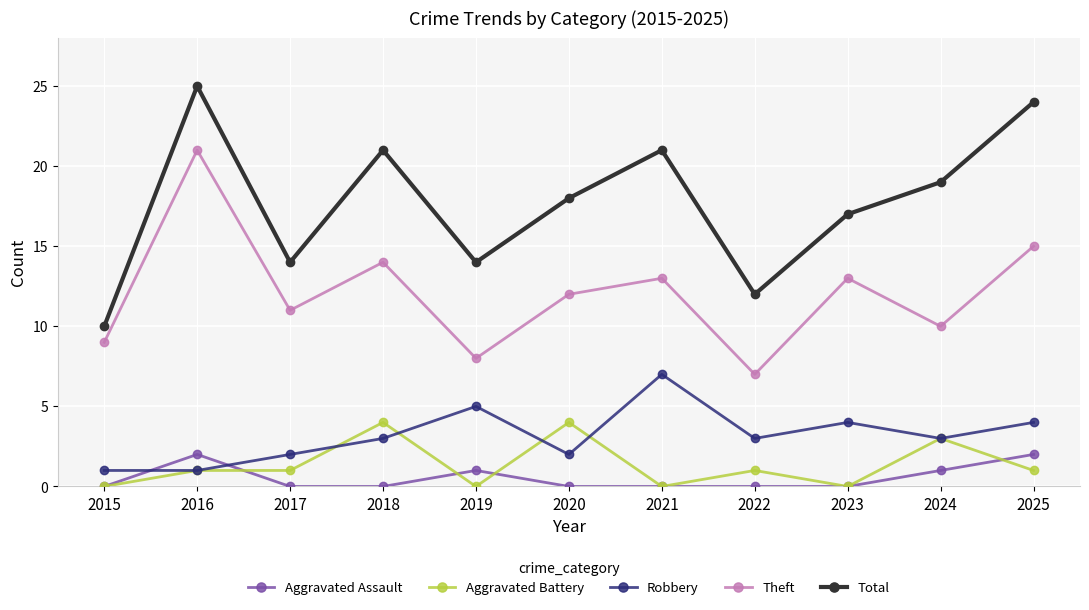

True or false: Robbery has more than 0 interior local peaks.

True